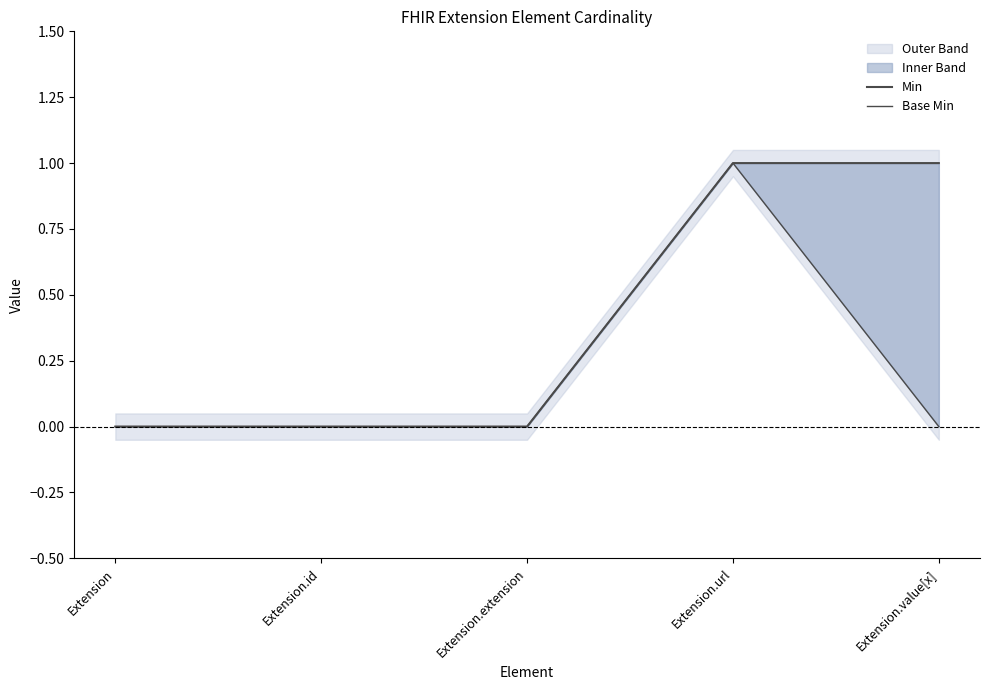

Reading left to right, what are all the values shown in this chart?

Min: 0	0	0	1	1
Base Min: 0	0	0	1	0